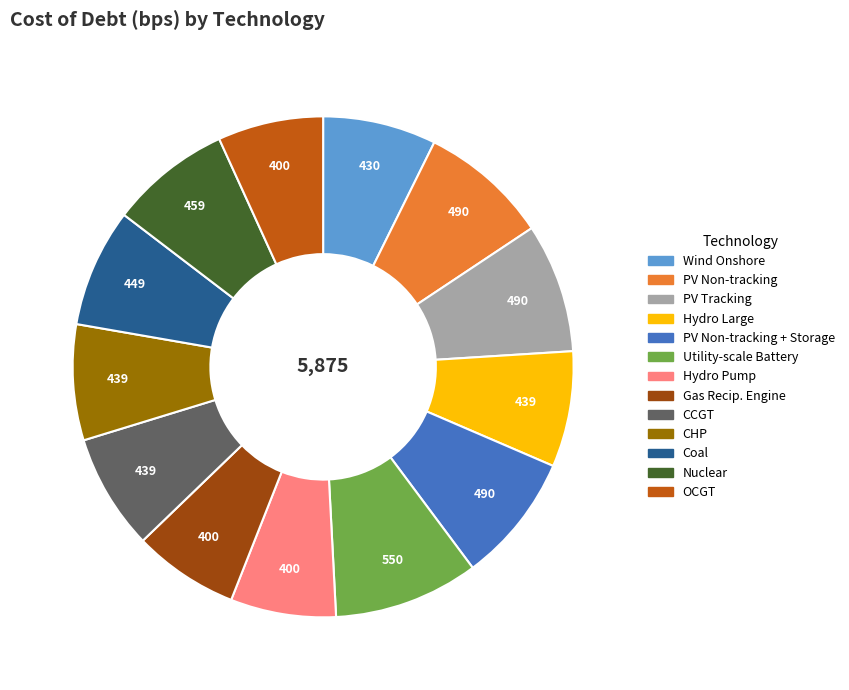

True or false: CHP accounts for 18% of the total.

False